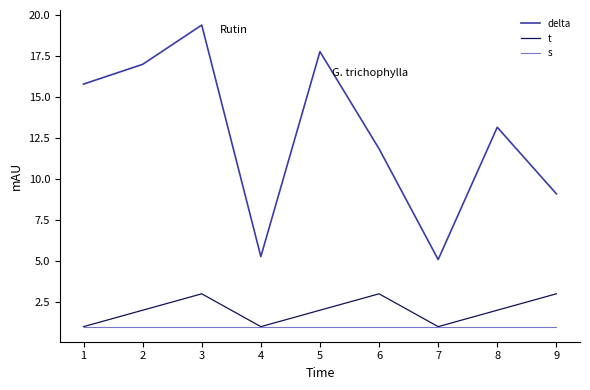

True or false: delta and s cross at least once.

False